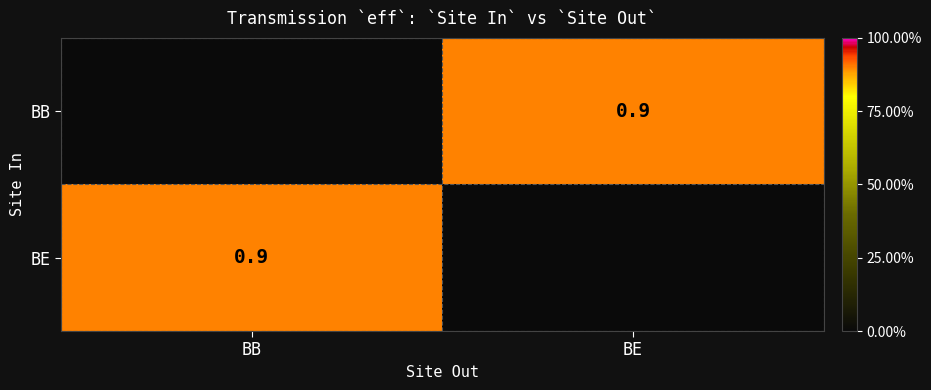

The BE series shows 0.9 at BB. True or false?

True